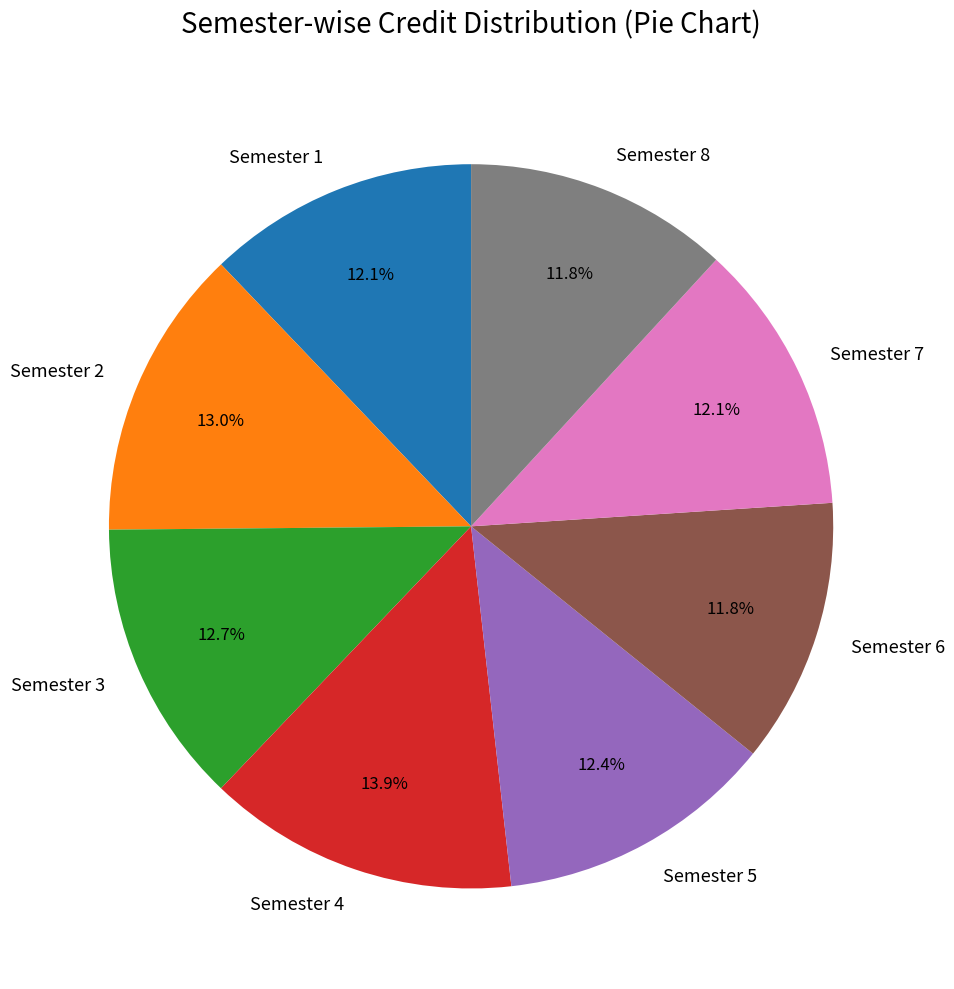

Approximately how many times larger is the value at Semester 1 compared to Semester 8?

1.0